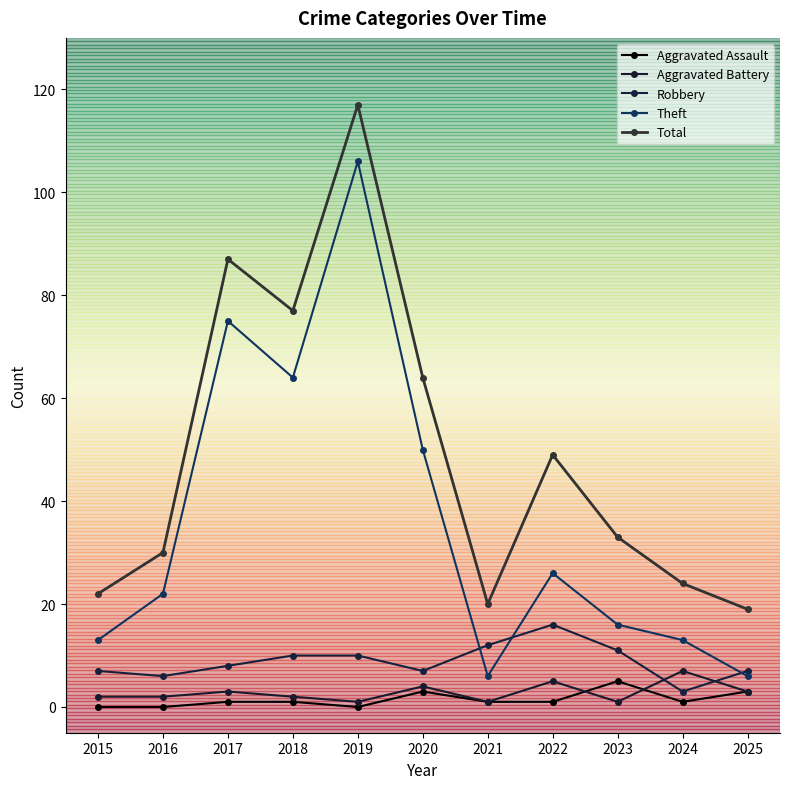

What is the greatest value displayed?

117